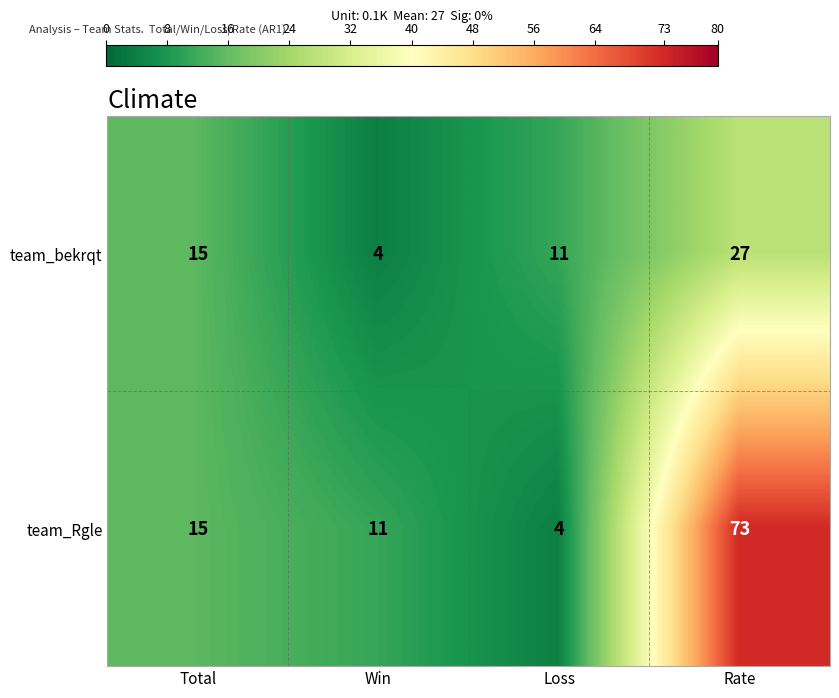

Which series has the widest spread of values?

team_Rgle